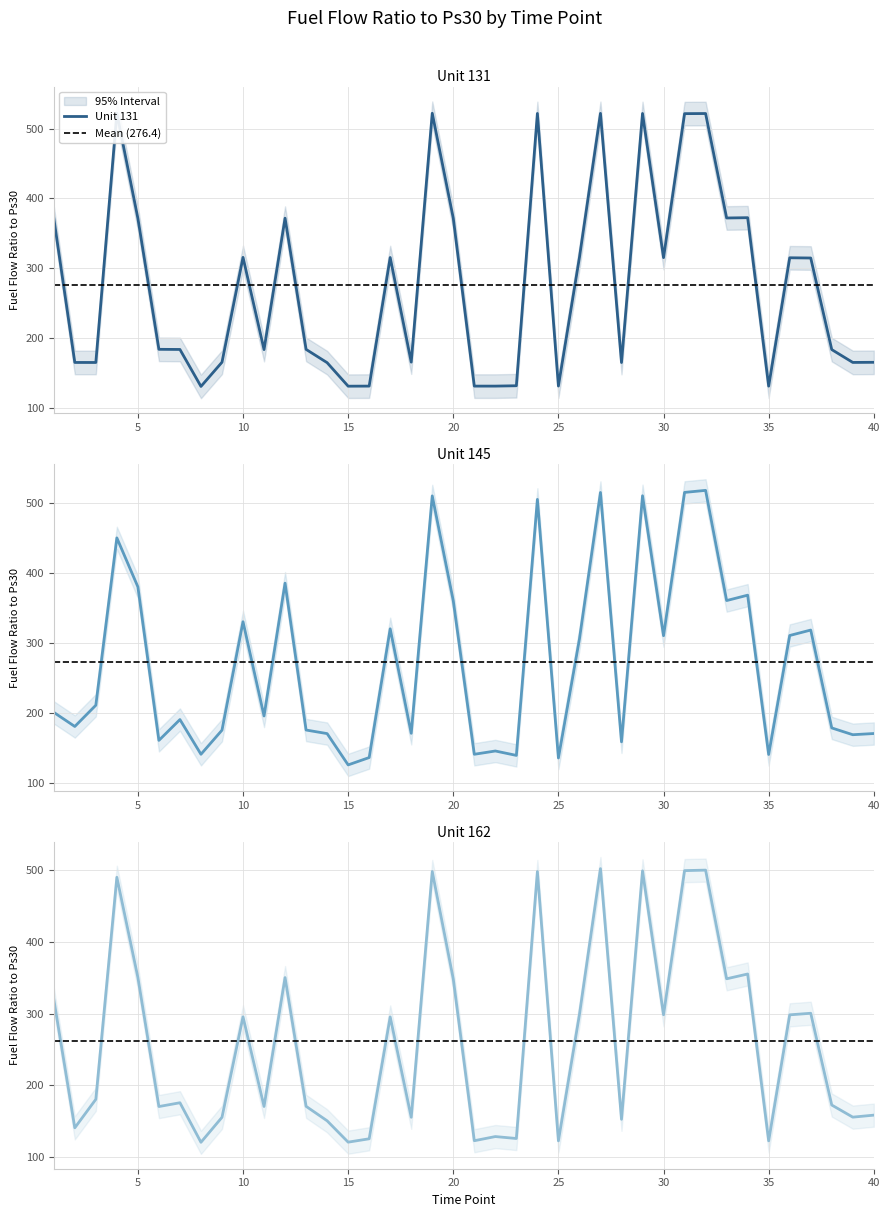

What is the highest value of the Unit 145 series?

518.2